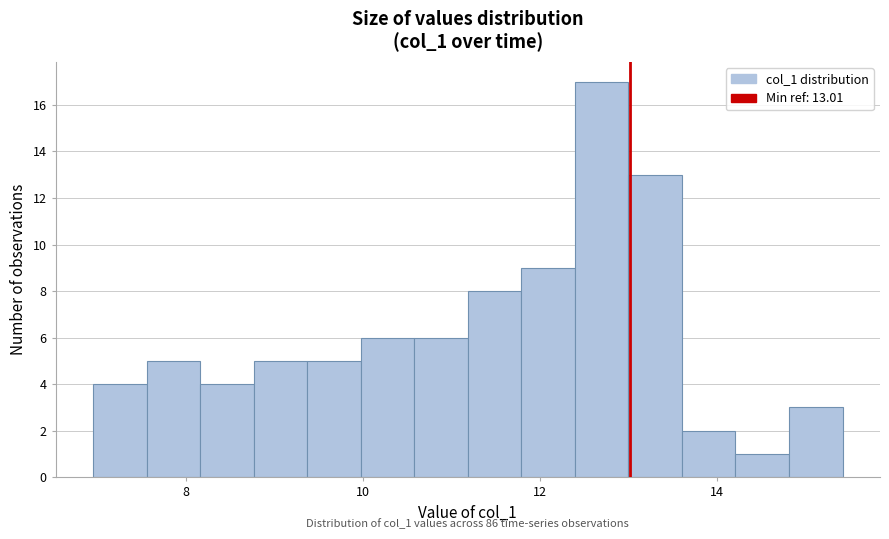

Around what value on the x-axis is the tallest bar? Give the approximate position of its centre, as read against the axis.

12.6